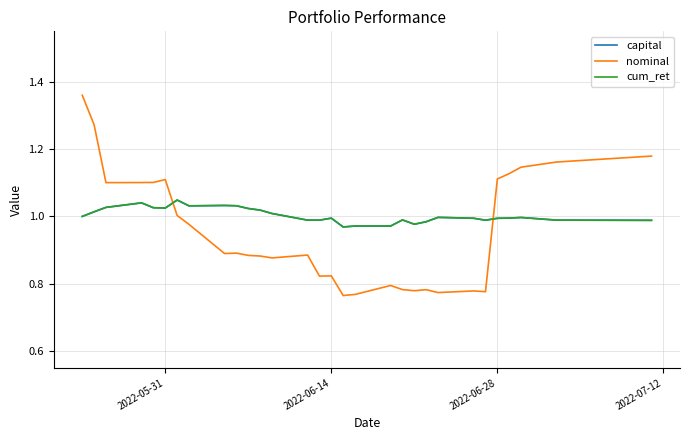

How many times do nominal and cum_ret cross each other?

2